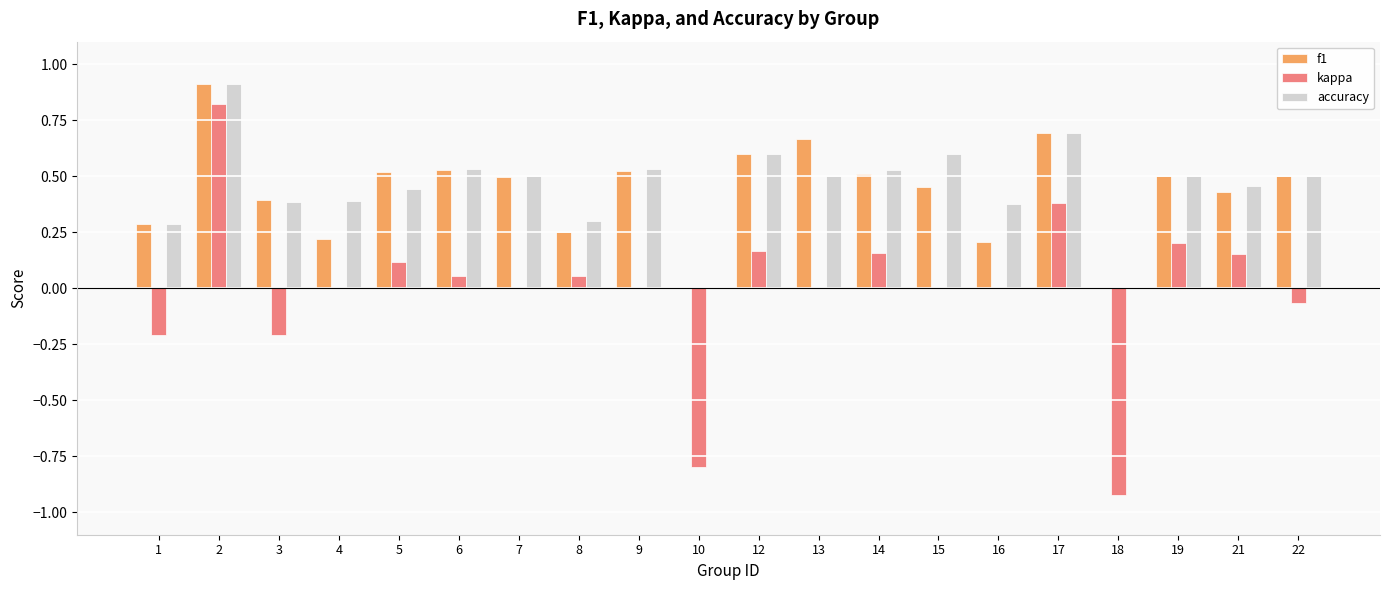

The value of f1 at 19 is 0.1. True or false?

False